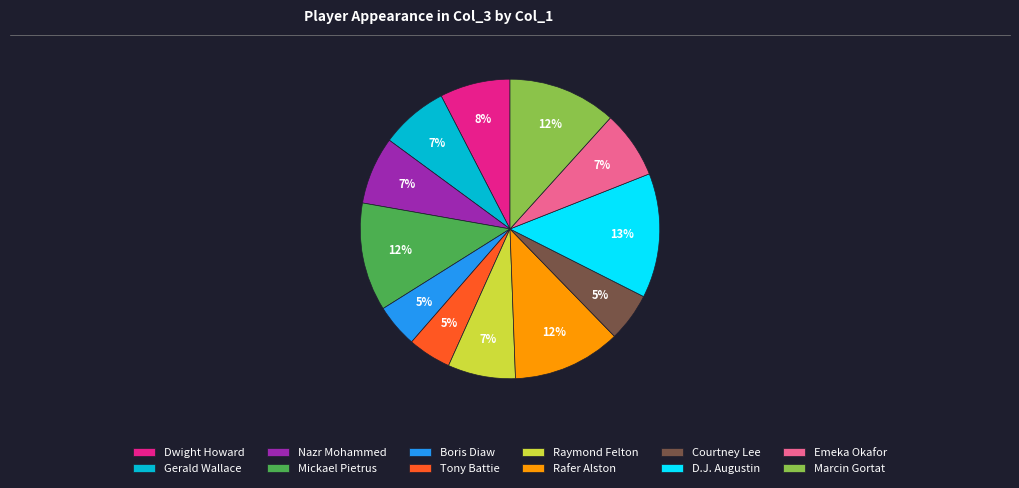

Is there a majority slice in this chart?

No